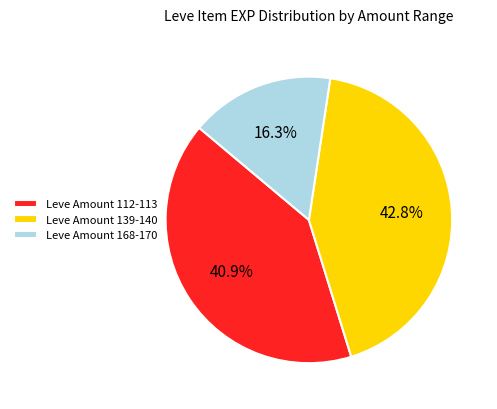

Rank the categories by value from highest to lowest.

Leve Amount 139-140, Leve Amount 112-113, Leve Amount 168-170